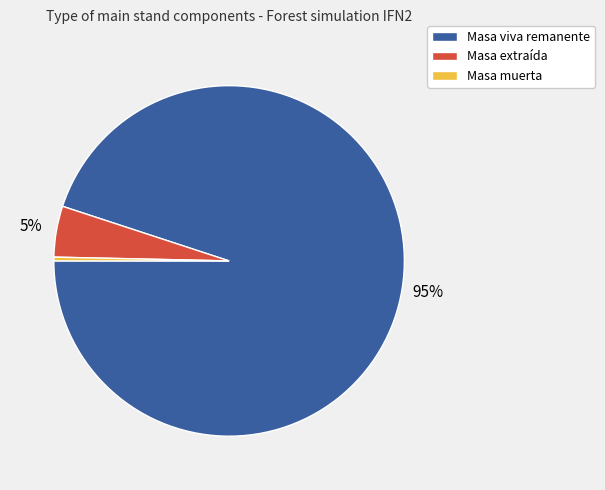

Is there any slice that represents more than half of the pie?

Yes